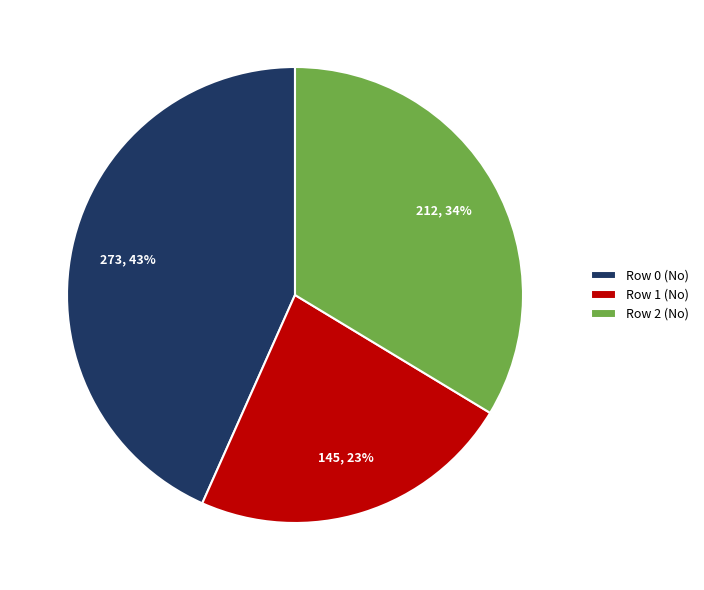

Count the number of slices in the pie.

3